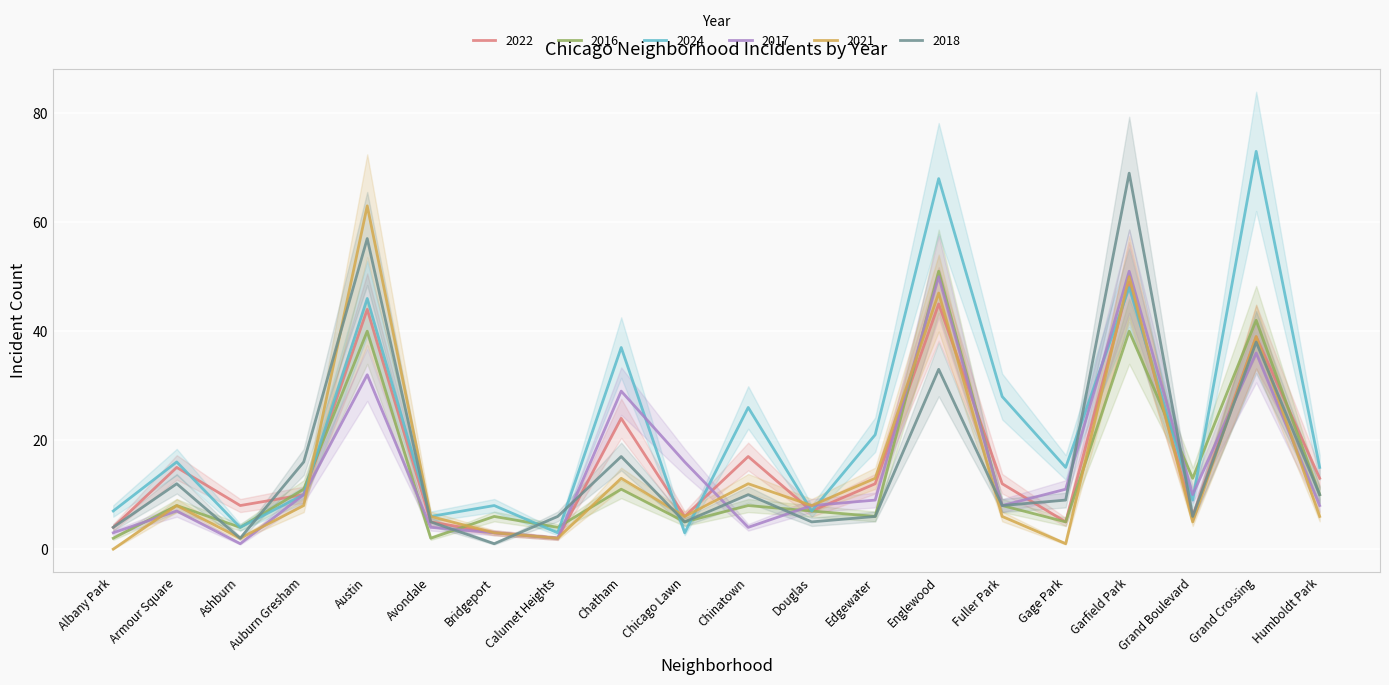

True or false: 2022 has more than 1 interior local peaks.

True